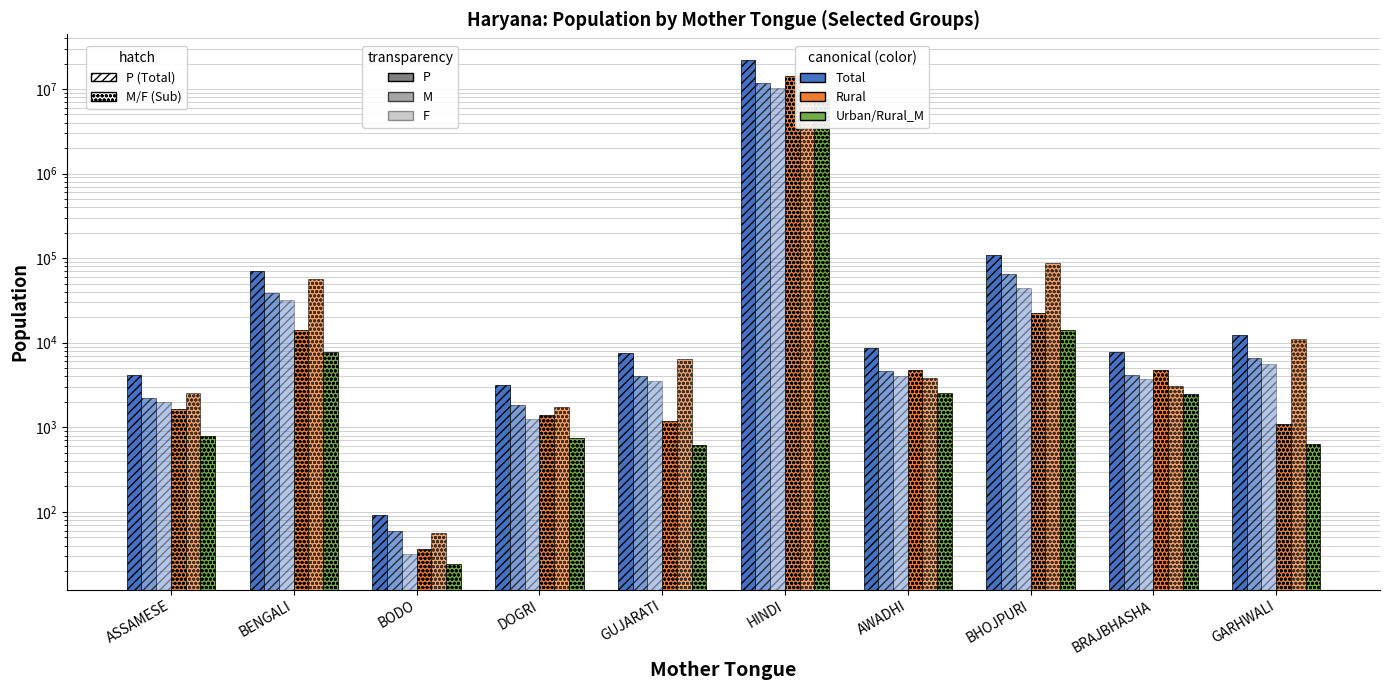

How many bars are there in each group?

6